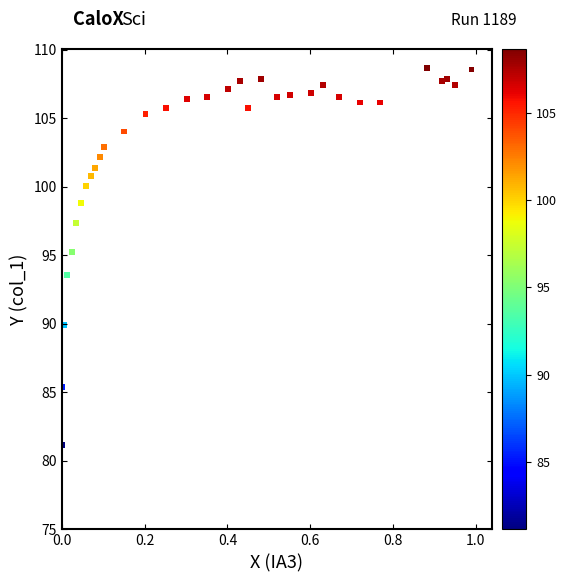

What Y value in the scatter plot is closest to 94?

93.6